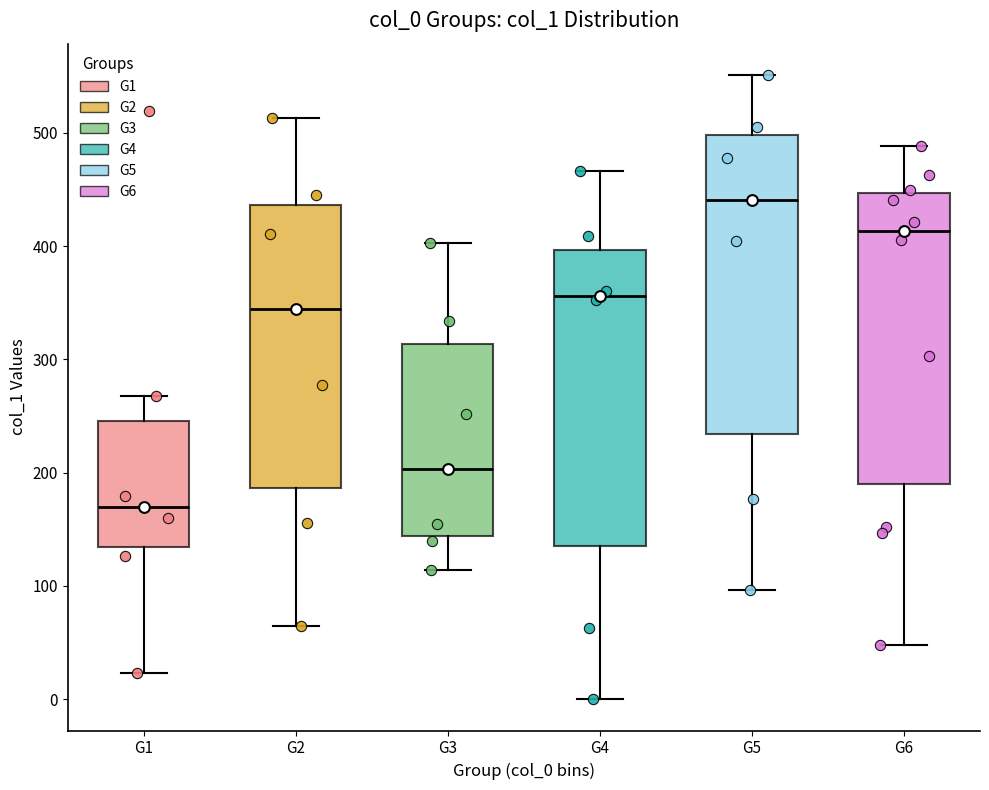

Which box has the lowest median line?

G1